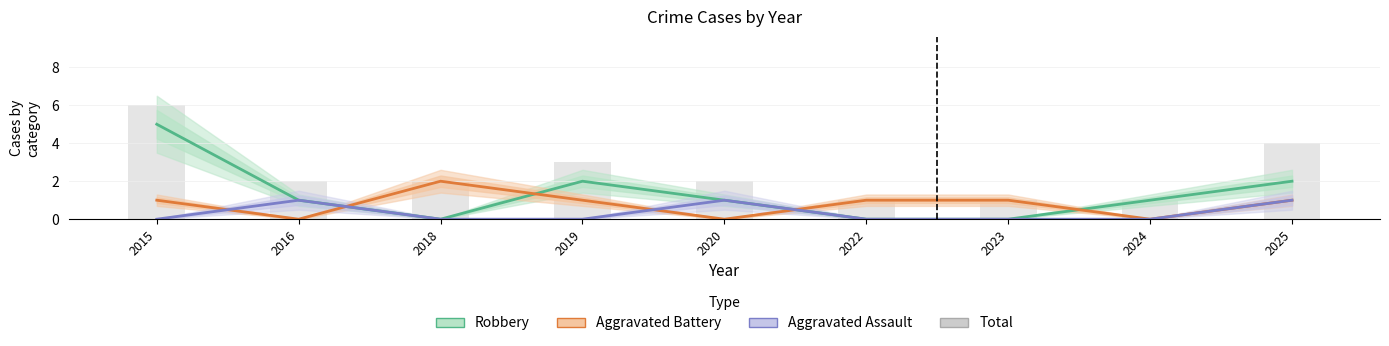

What is the maximum value shown in the chart?

6